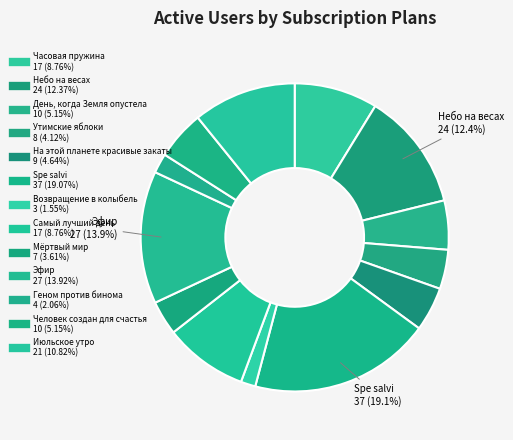

How many slices are in this pie chart?

13